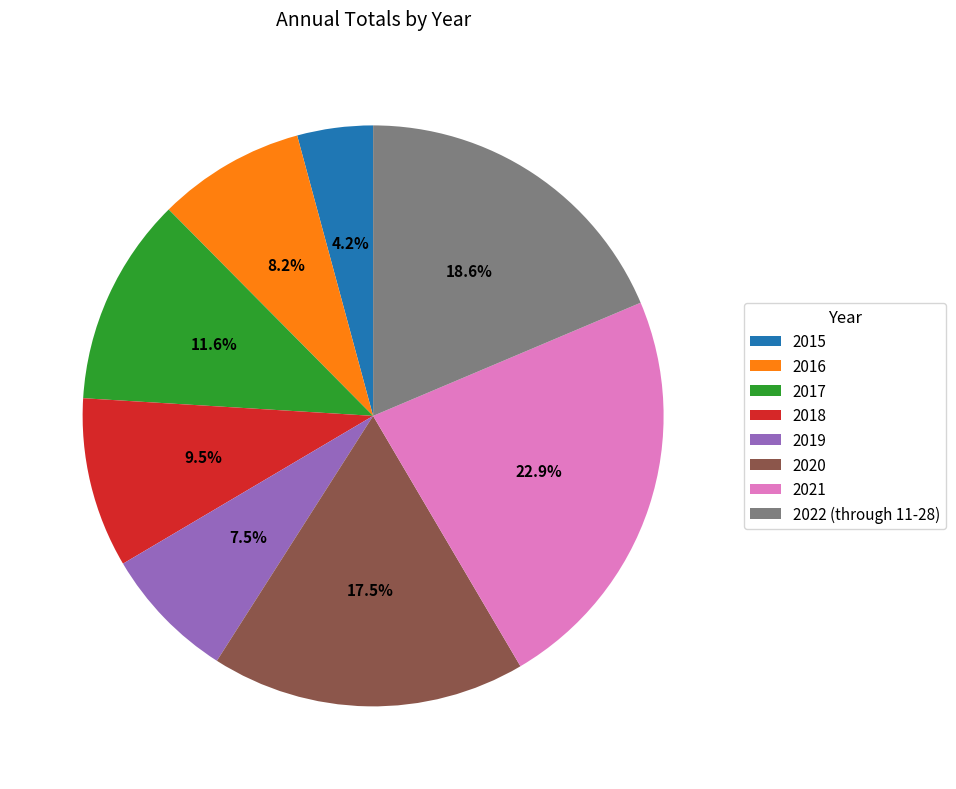

Is it true that 2021 is 35% of the pie?

False